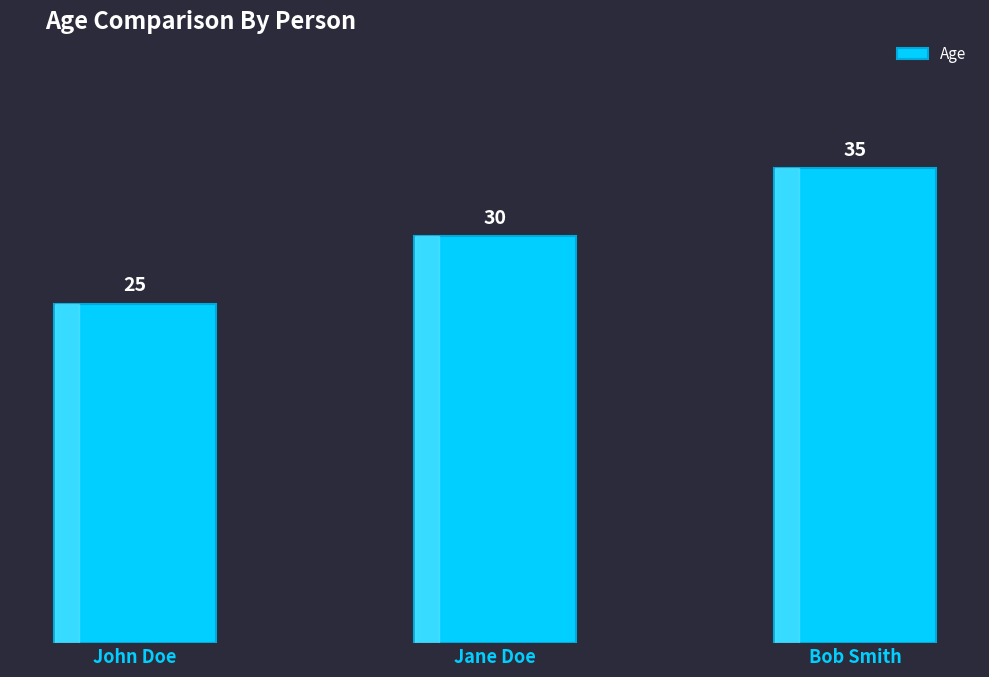

What is the label of the 2nd bar from the right?

Jane Doe